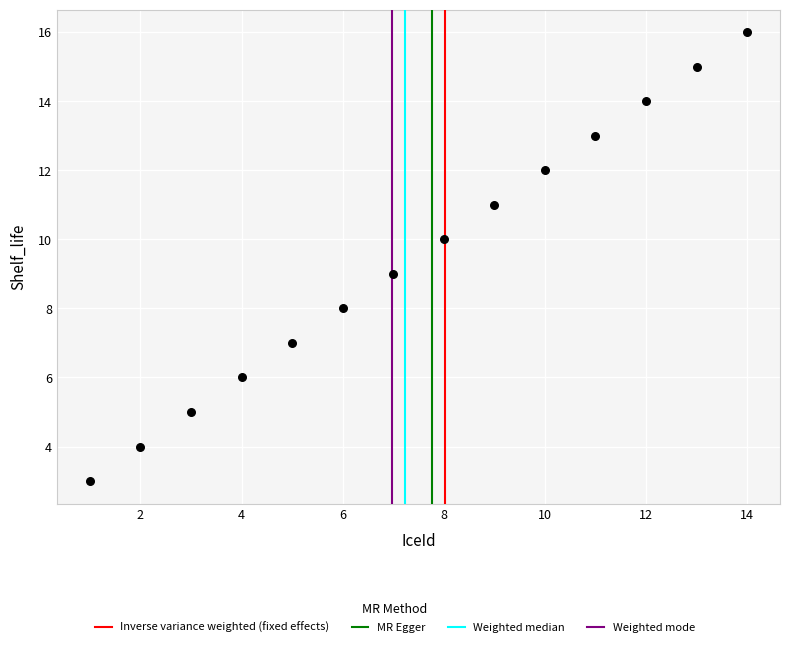

What is the range of Y values (max minus min)?

13